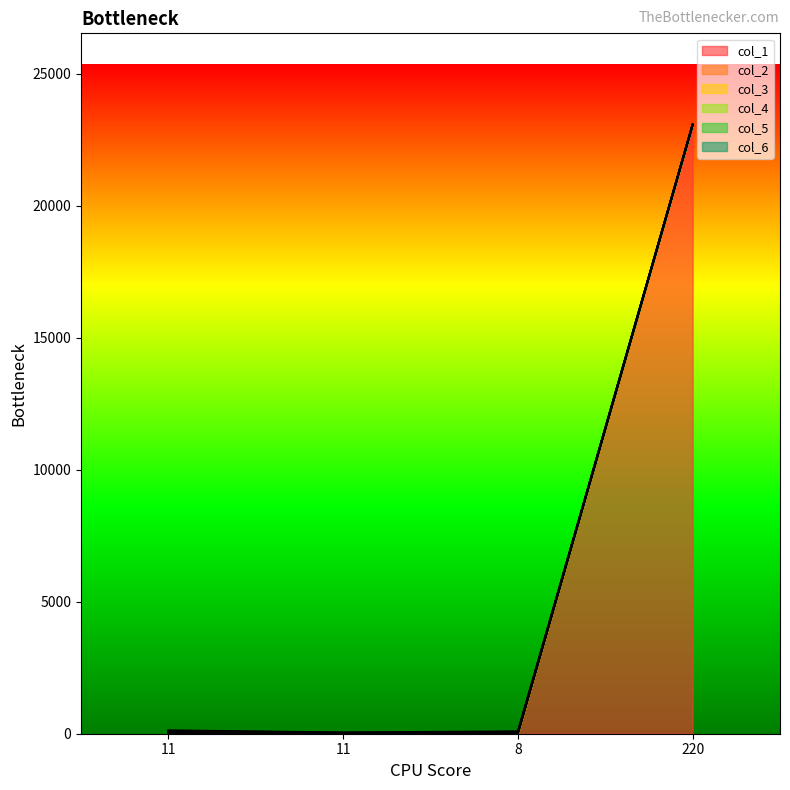

What is the maximum value for col_3_line?

23067